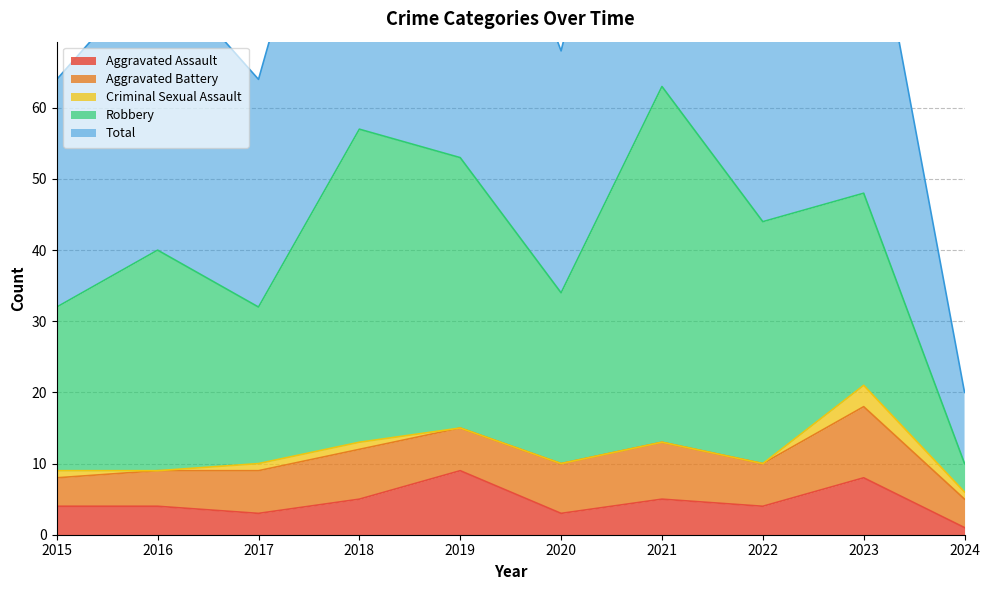

How many series are shown in this chart?

5